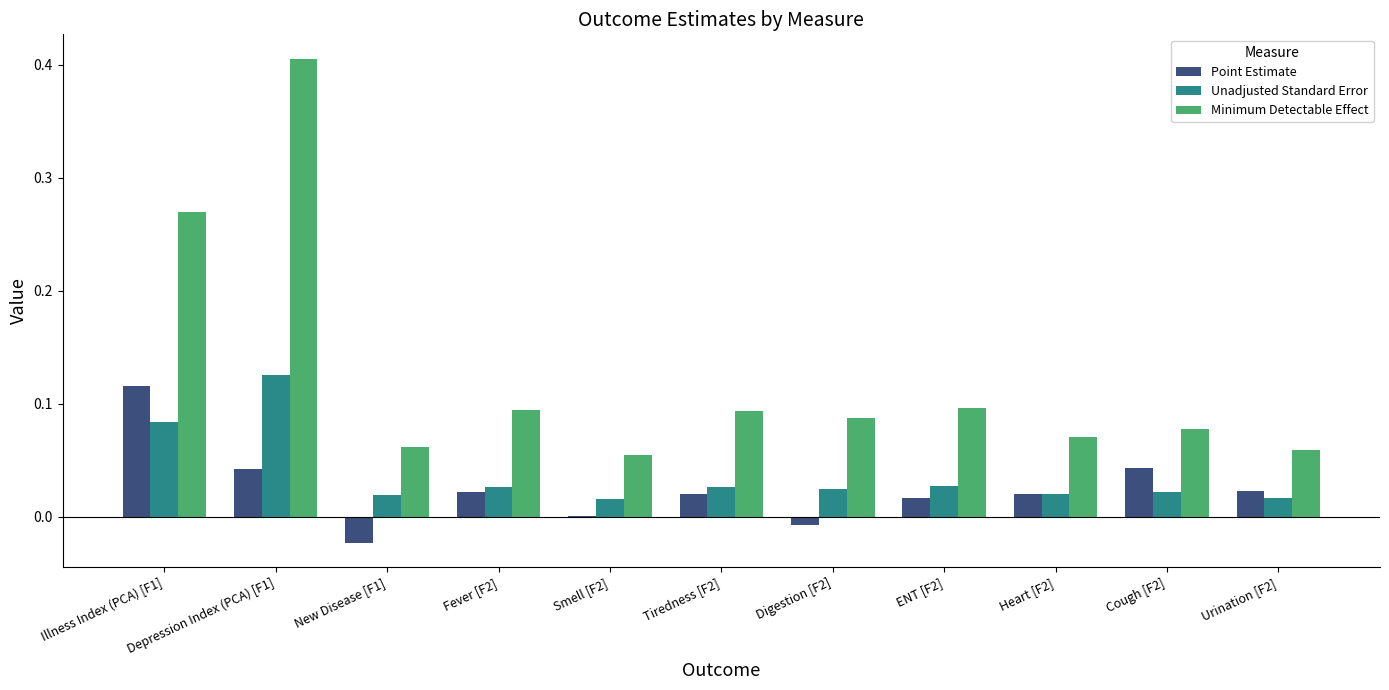

Is it true that Point Estimate equals 0.1 at Cough [F2]?

False